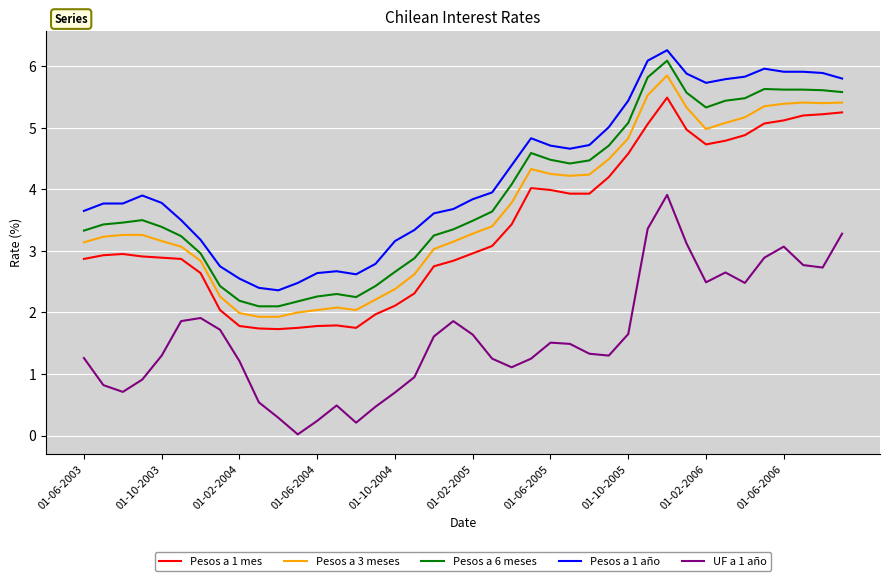

What are all the series names shown in the legend?

Pesos a 1 mes, Pesos a 3 meses, Pesos a 6 meses, Pesos a 1 año, UF a 1 año